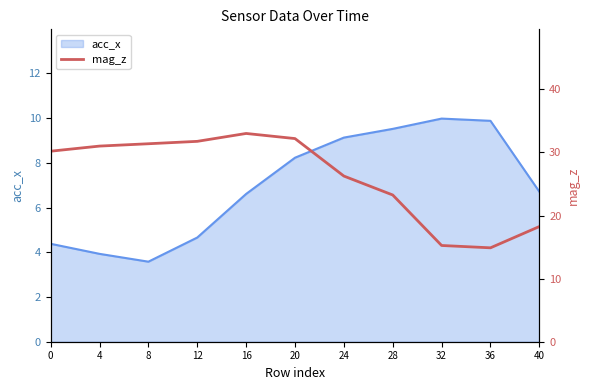

What is the greatest value displayed?

33.0